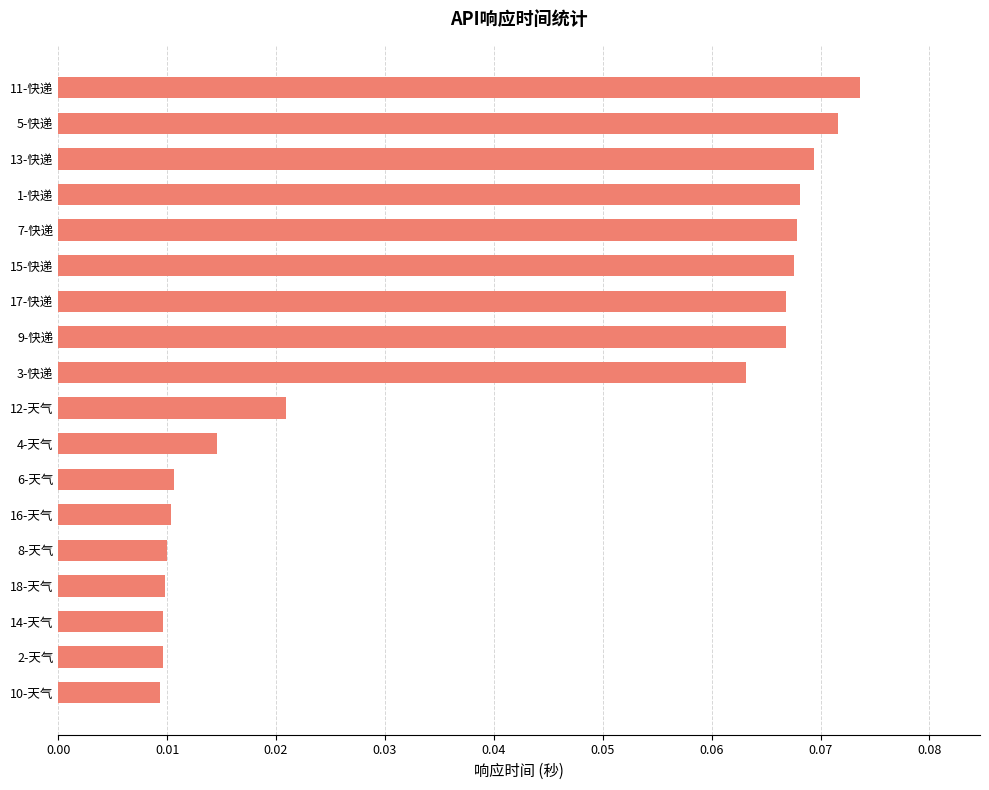

Is it true that the value at 9-快递 is 0.0?

False